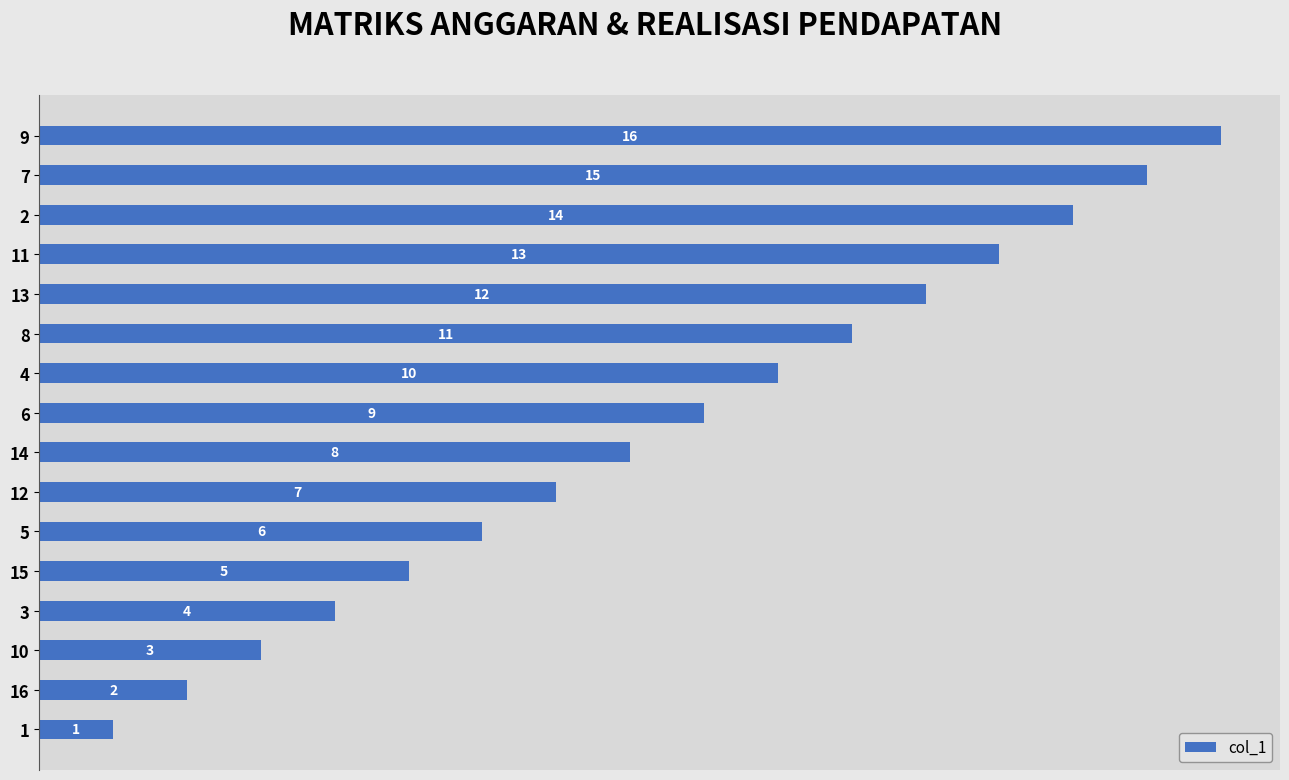

Where is the data nearest to the value 8?

14